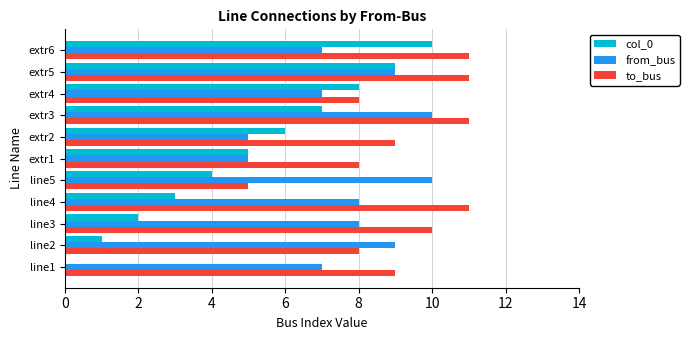

At which category is the sum across all series the highest?

extr5